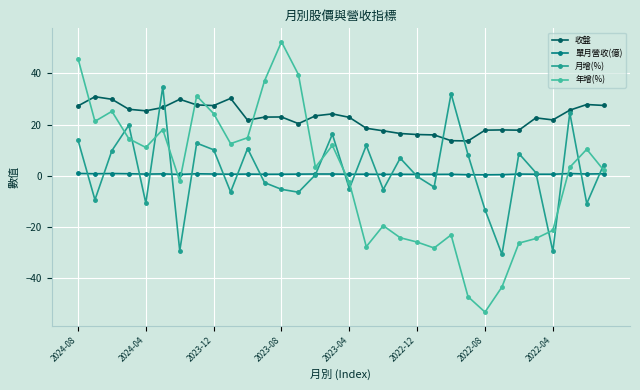

What is the value of the 月增(%) point at the 25th from the left?

-13.2